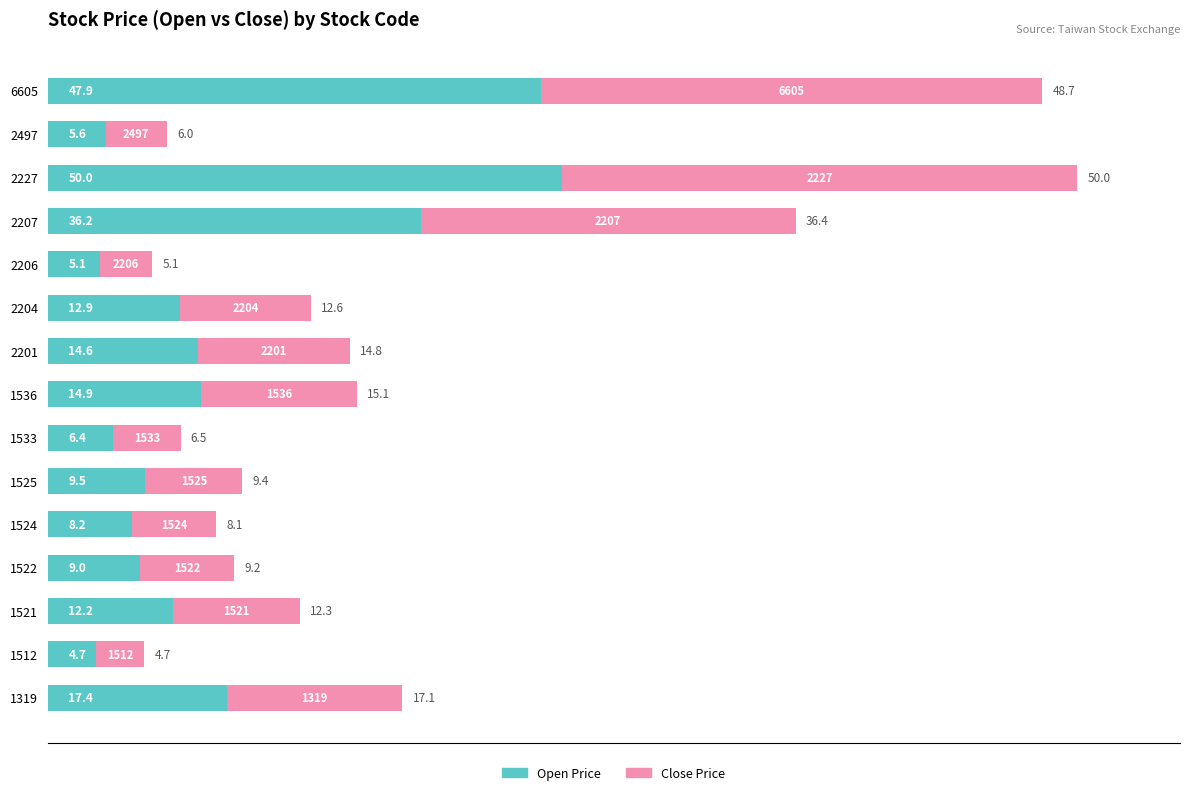

The Open Price series shows 8.2 at 1524. True or false?

True